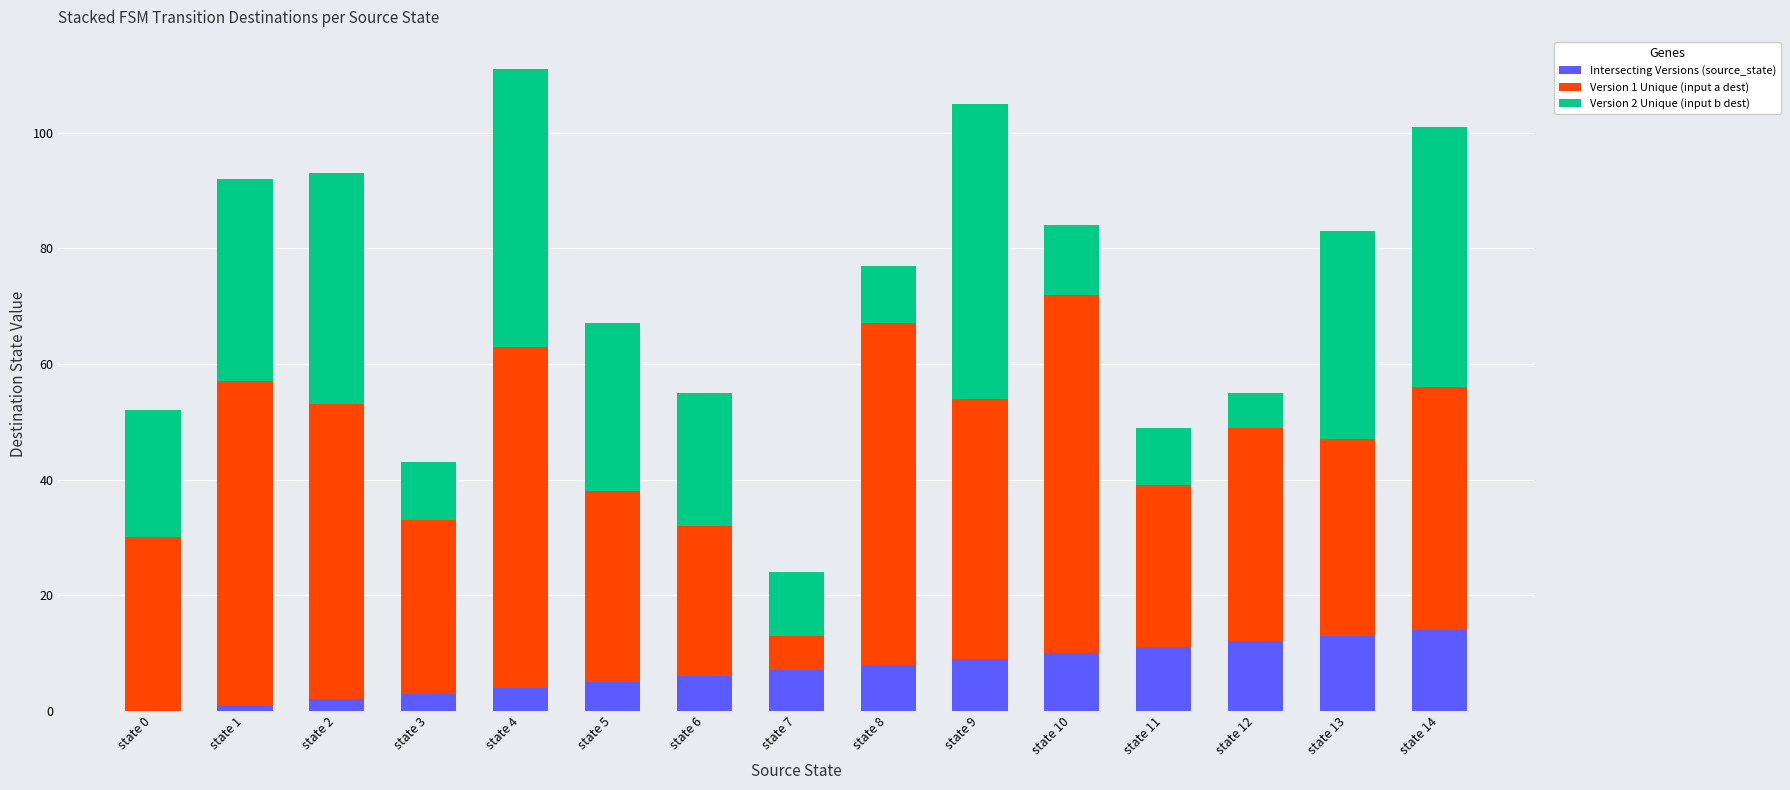

The Intersecting Versions (source_state) series shows 12 at state 12. True or false?

True